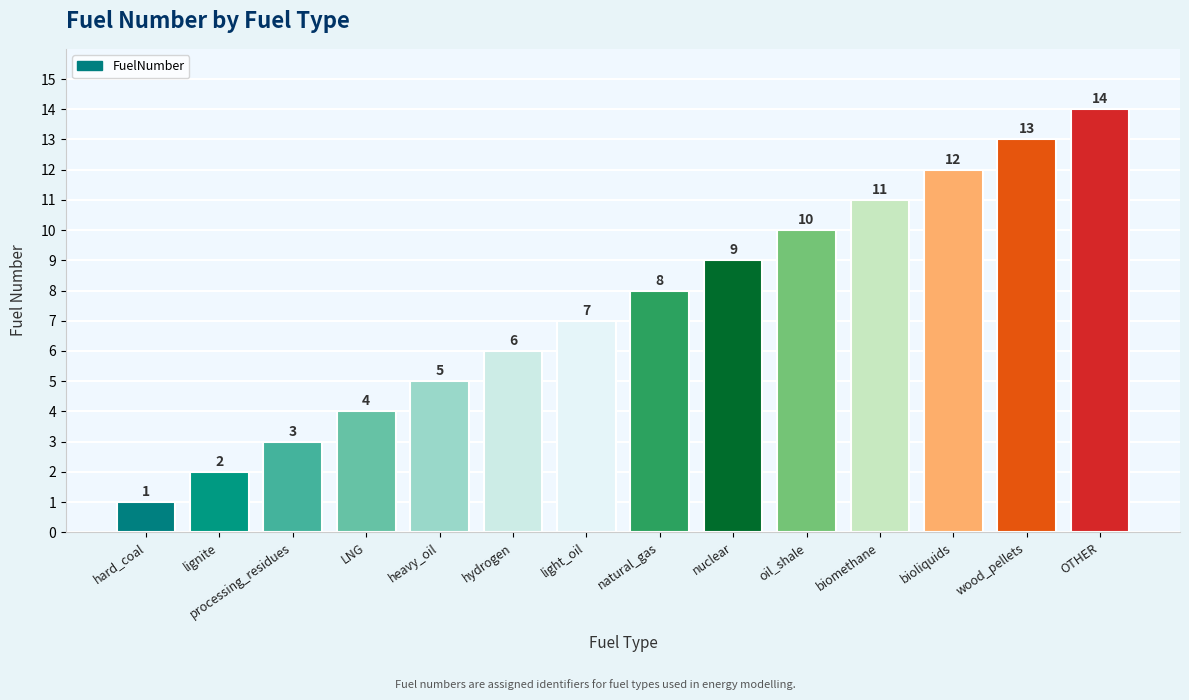

Between OTHER and hydrogen, which is larger?

OTHER